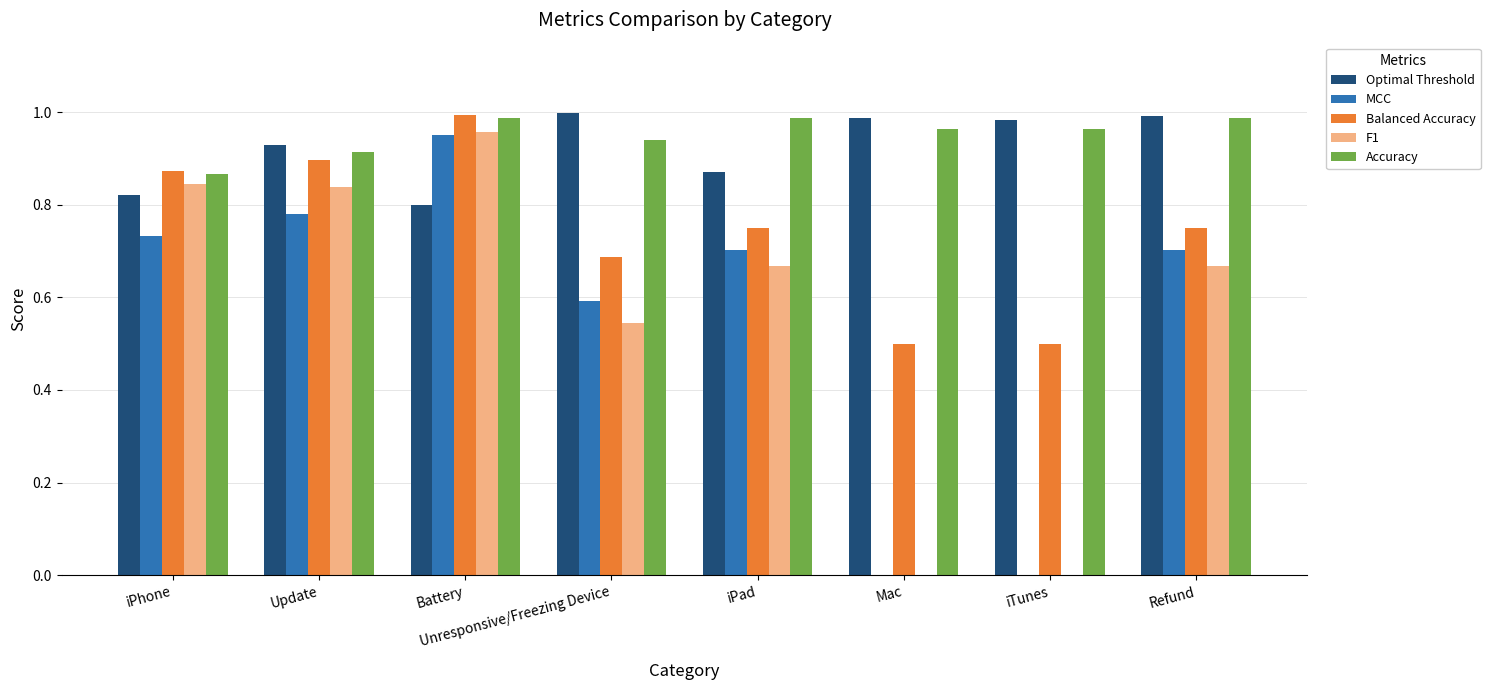

True or false: F1 has a value of 1.3 at iPhone.

False